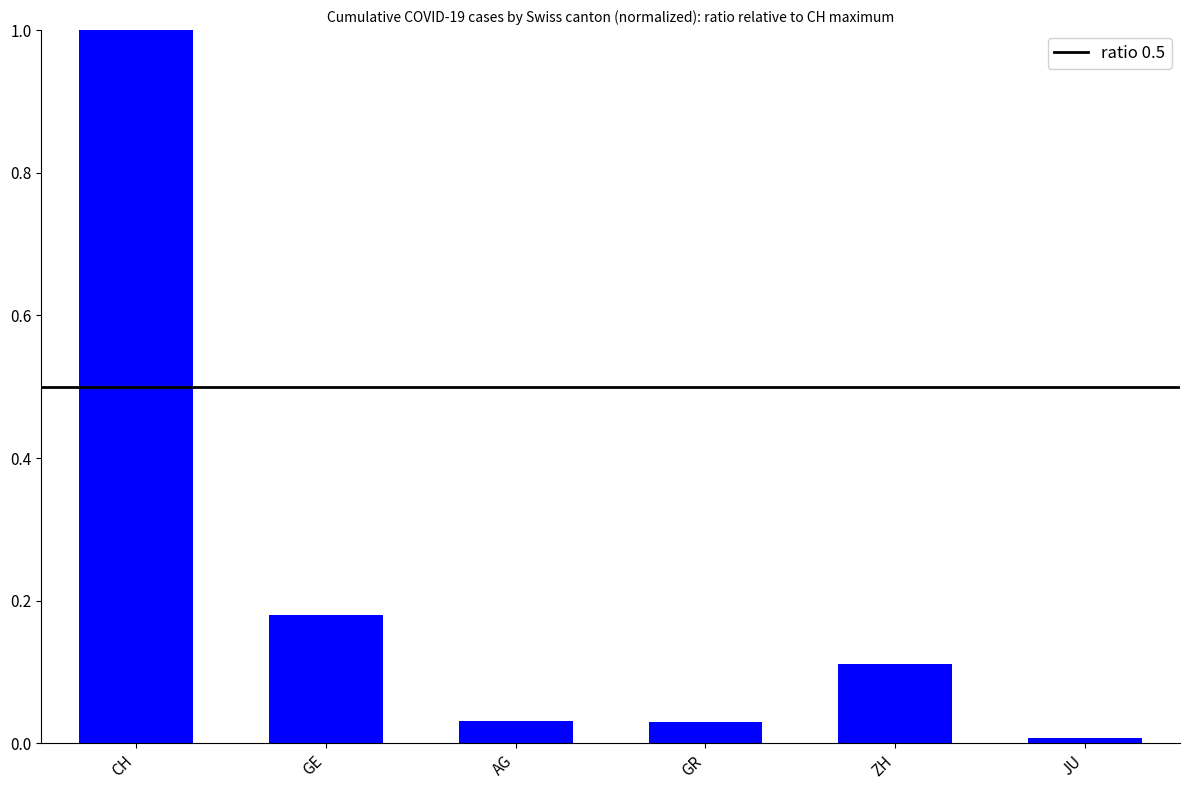

Are the bars grouped side by side (vs. stacked)?

No